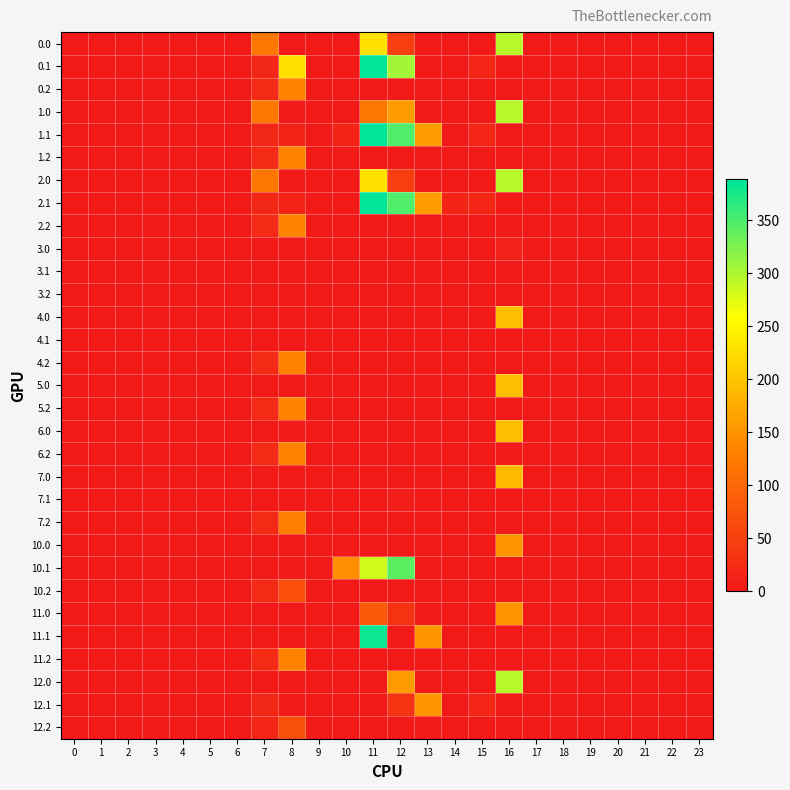

Which has a higher value, 20 or 23?

20